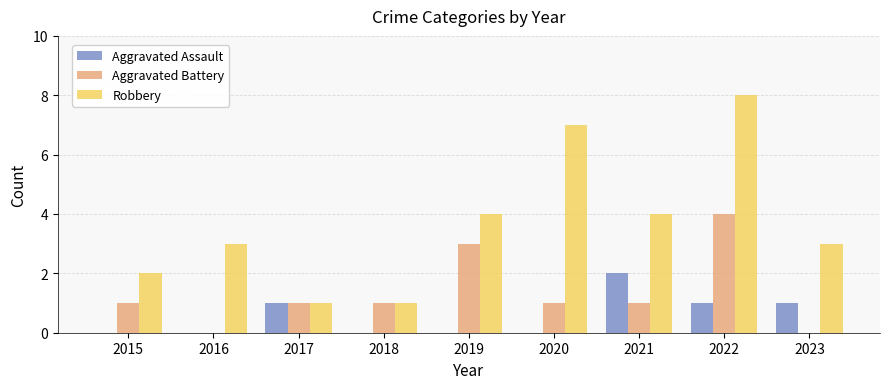

How many groups of bars are there?

9